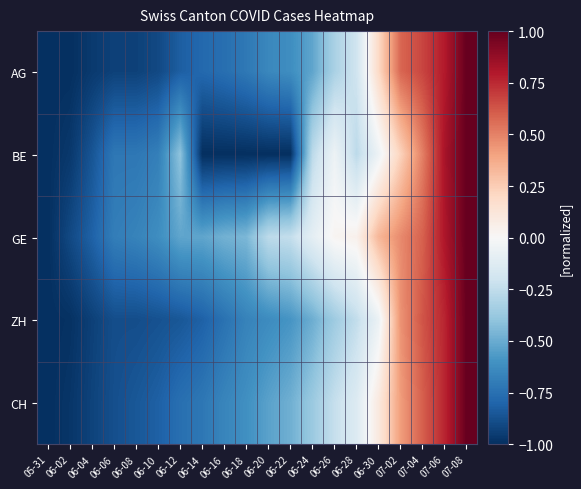

What is the total value across all series at 07-08?

5.0